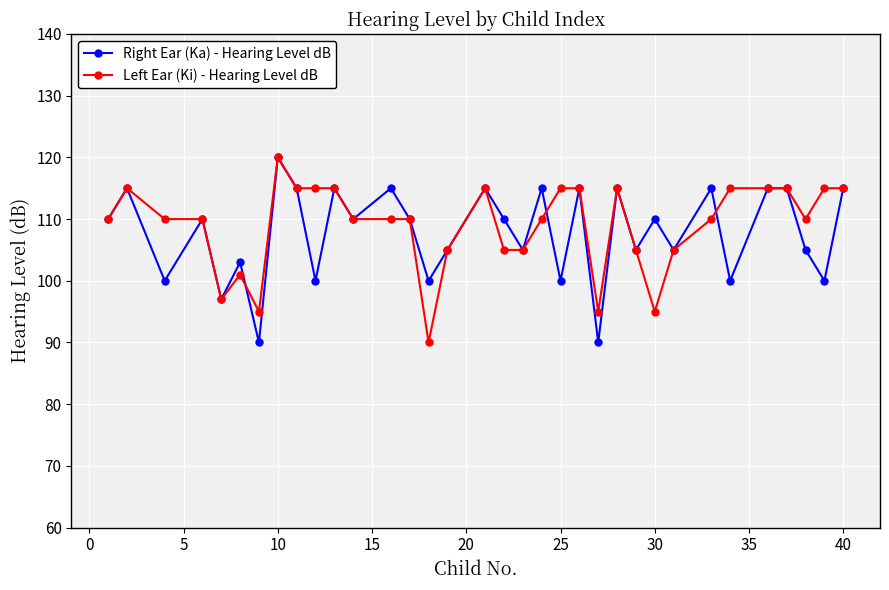

At how many categories does at least one series exceed 118?

1